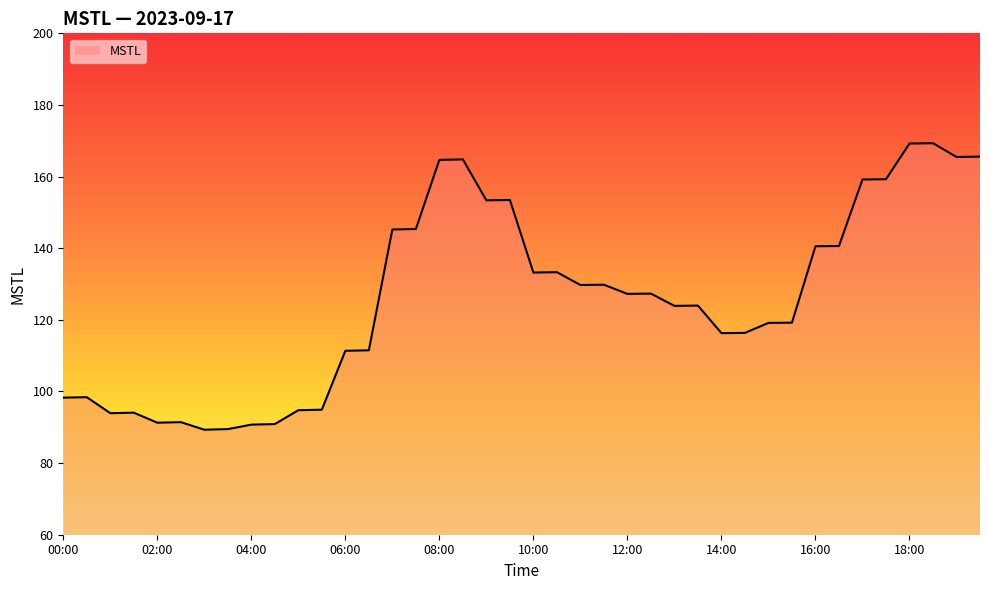

What is the difference between the maximum and minimum values?

80.0